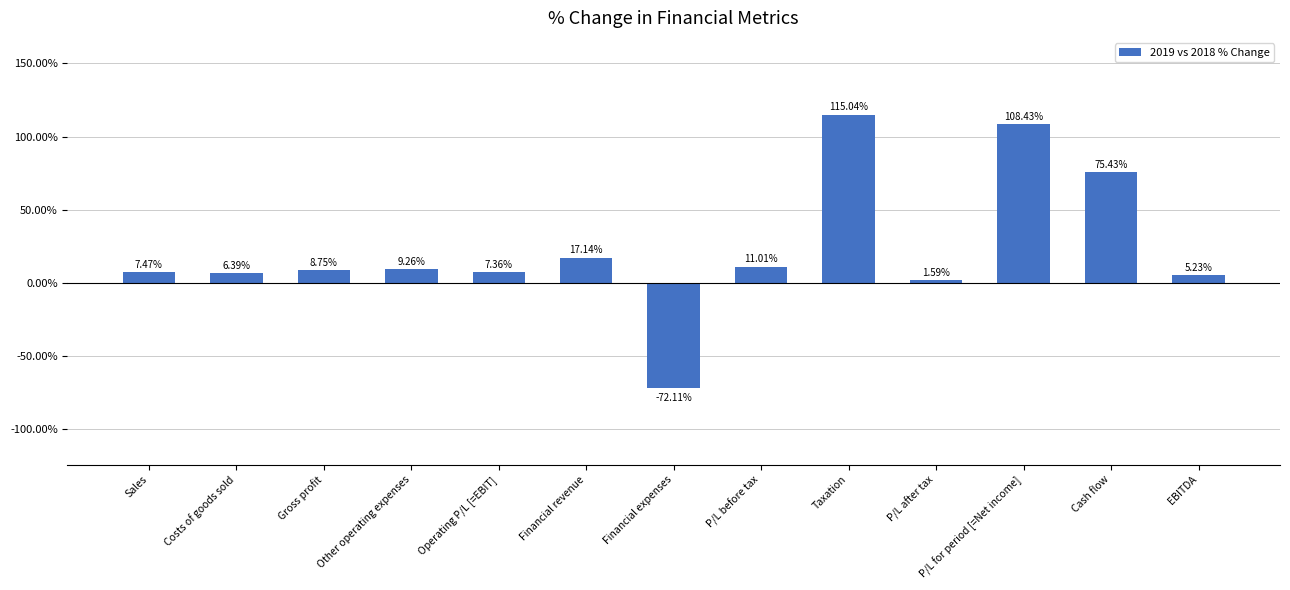

What is the label of the 1st bar from the left?

Sales